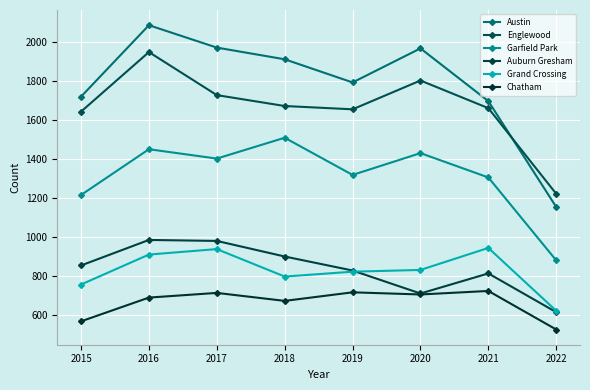

The value of Auburn Gresham at 2016 is 983. True or false?

True